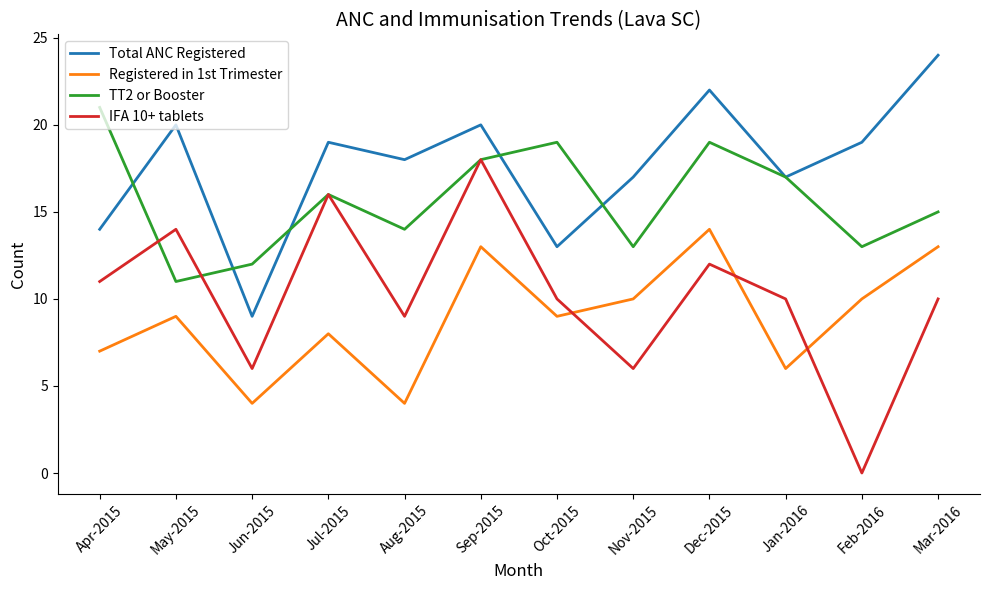

How many series are shown in this chart?

4